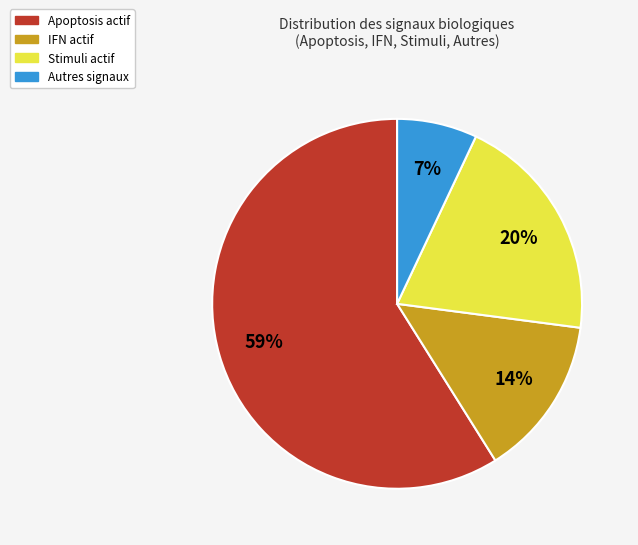

To the nearest percent, what is the difference between the largest and smallest slice percentages?

52%